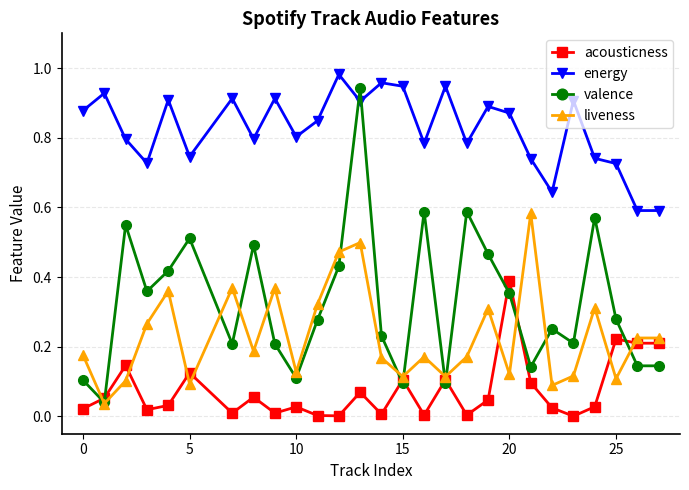

True or false: liveness has more than 2 points higher than both neighbors.

True